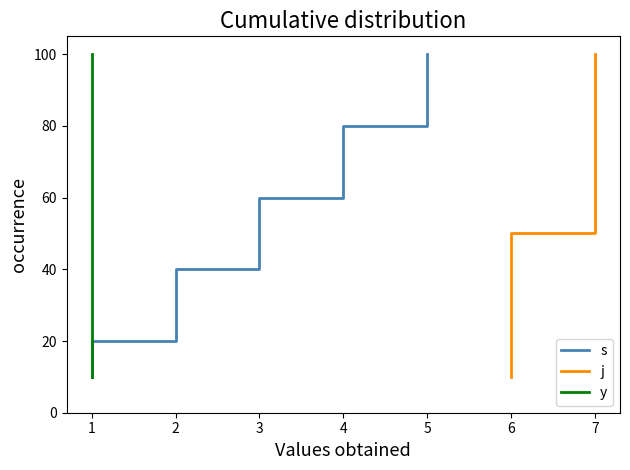

What is the sum of the y values at 2 and 7?

110